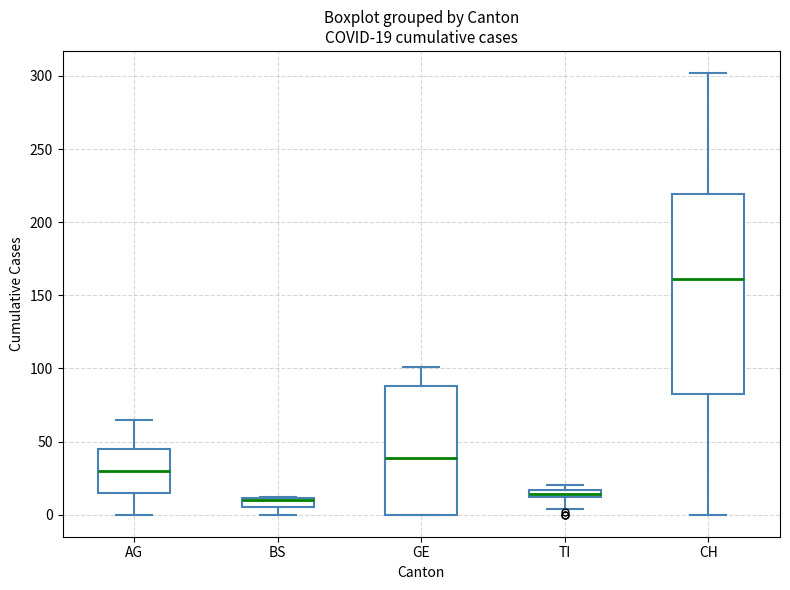

Which box is the tallest, from its lower edge to its upper edge?

CH